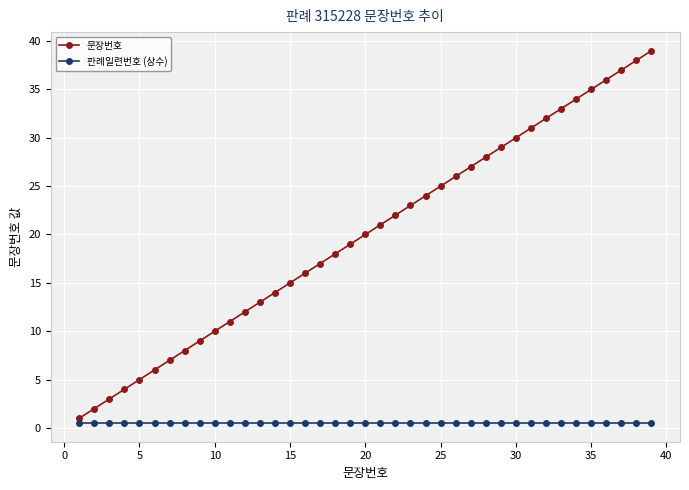

What is the maximum value shown in the chart?

39.0